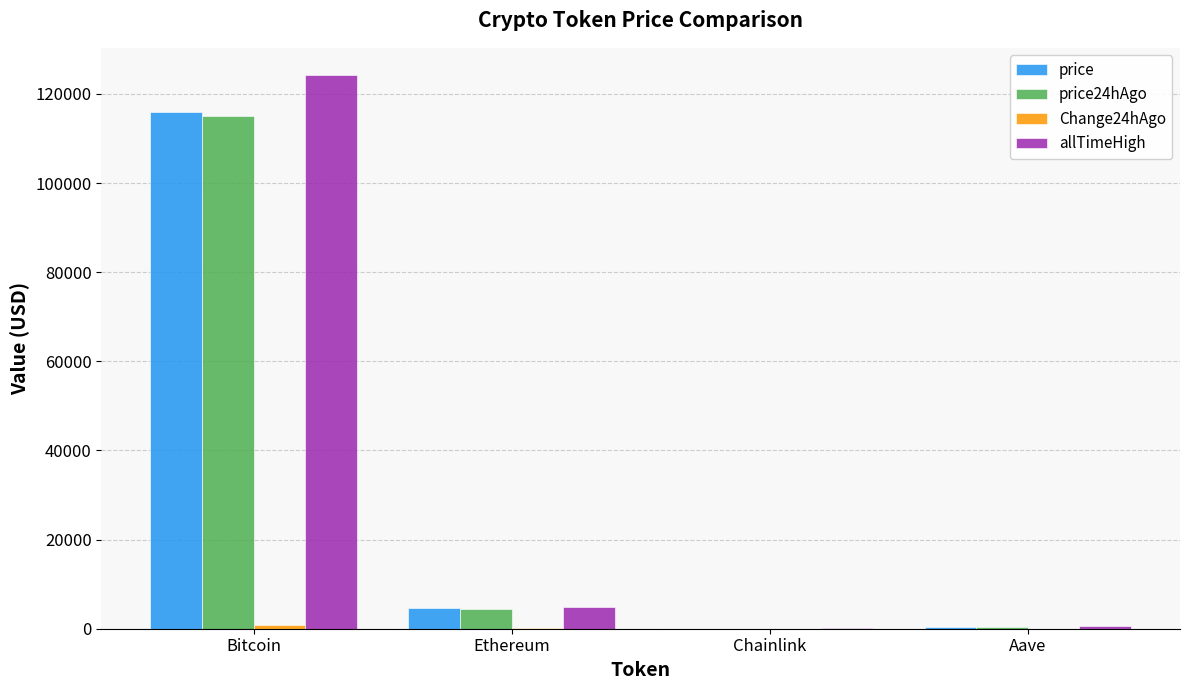

At which category is the sum across all series the highest?

Bitcoin